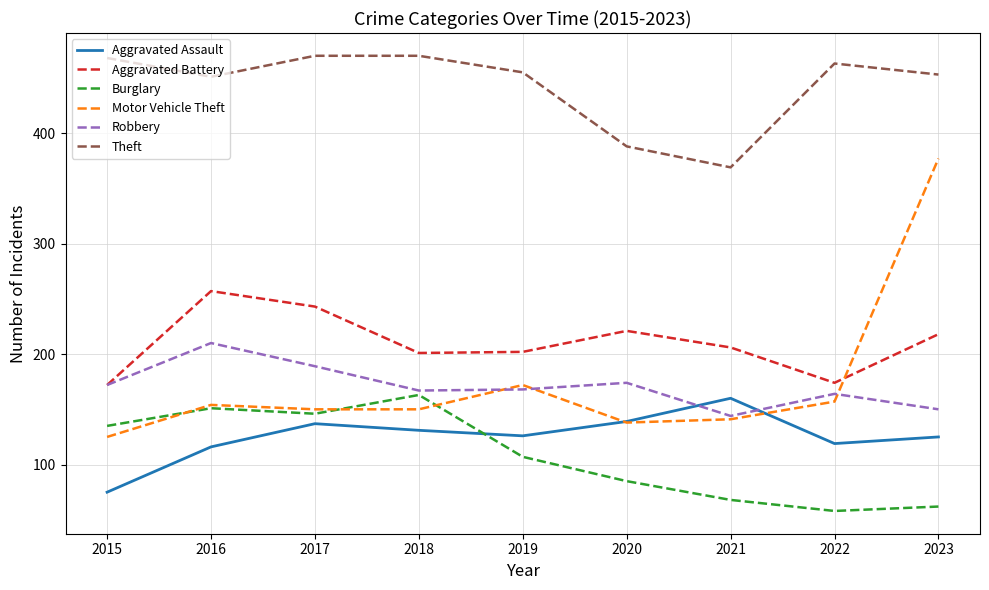

Rank the series at 2017 from lowest to highest value.

Aggravated Assault, Burglary, Motor Vehicle Theft, Robbery, Aggravated Battery, Theft